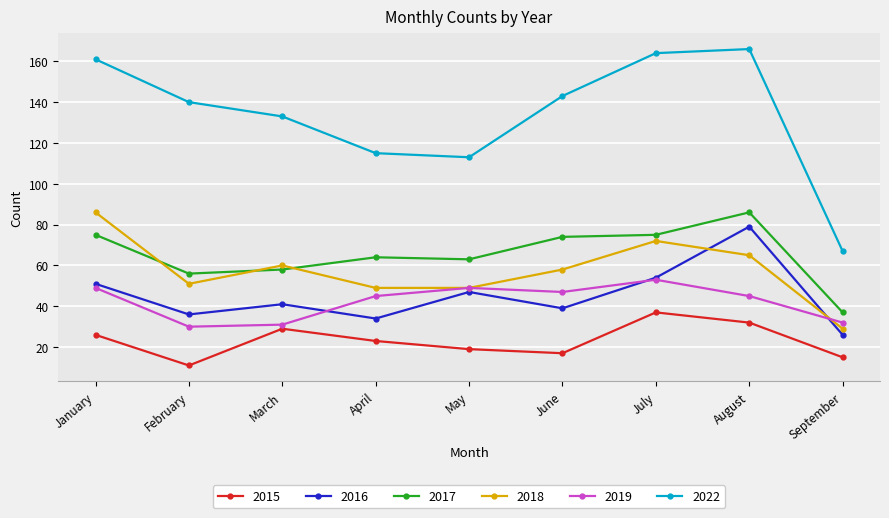

At which label does 2018 reach its peak?

January